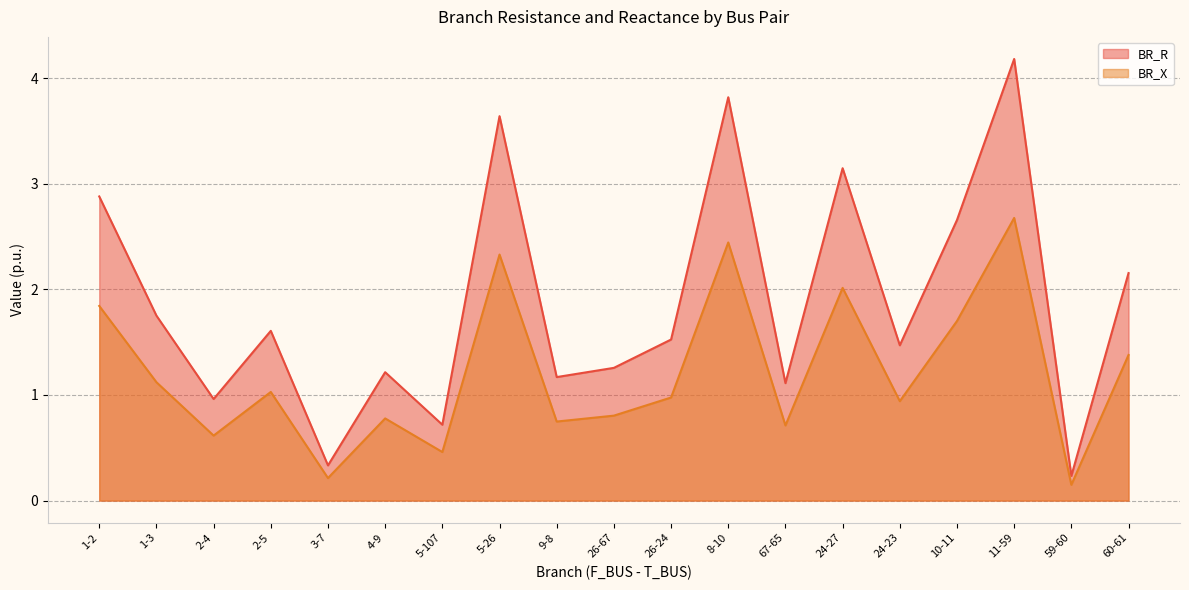

What is the average value of the BR_R series?

1.9